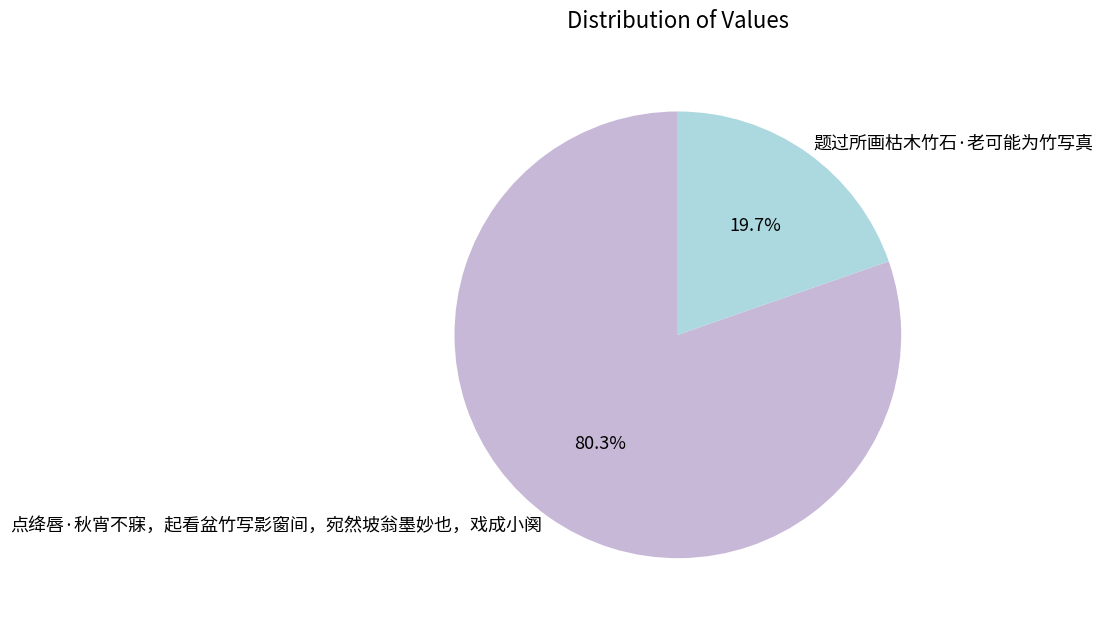

Rank the categories by value from lowest to highest.

题过所画枯木竹石·老可能为竹写真, 点绛唇·秋宵不寐，起看盆竹写影窗间，宛然坡翁墨妙也，戏成小阕